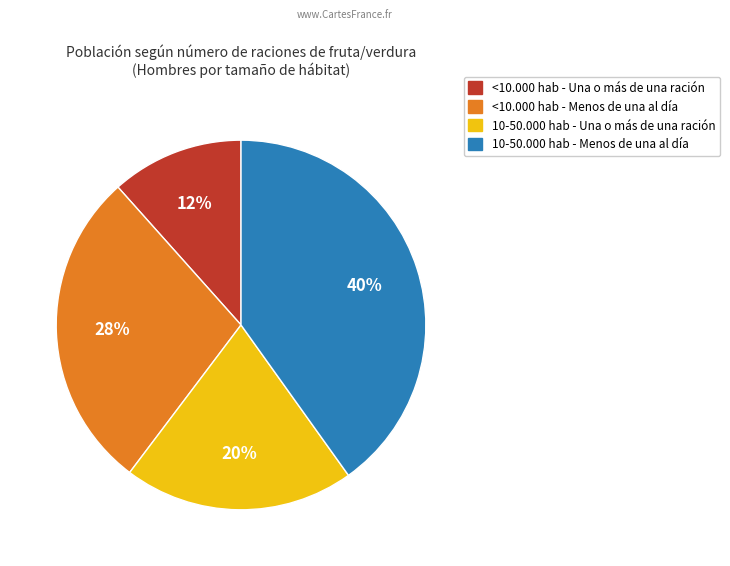

Does any single category account for the majority?

No